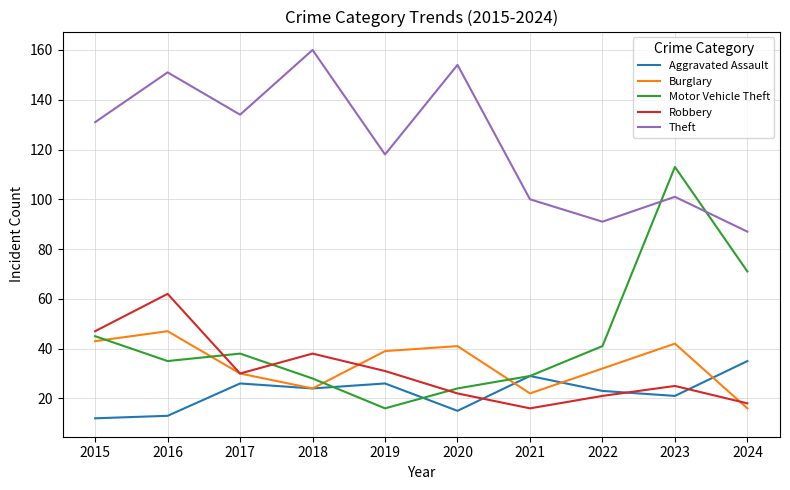

Rank the series by their maximum value, from lowest to highest.

Aggravated Assault, Burglary, Robbery, Motor Vehicle Theft, Theft